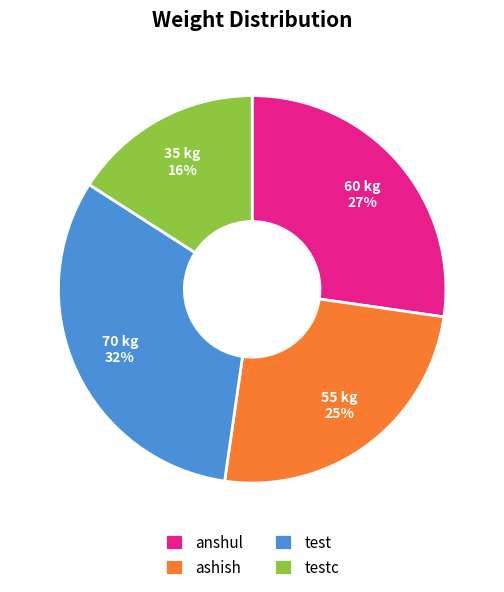

To the nearest percent, what portion does testc represent?

16%